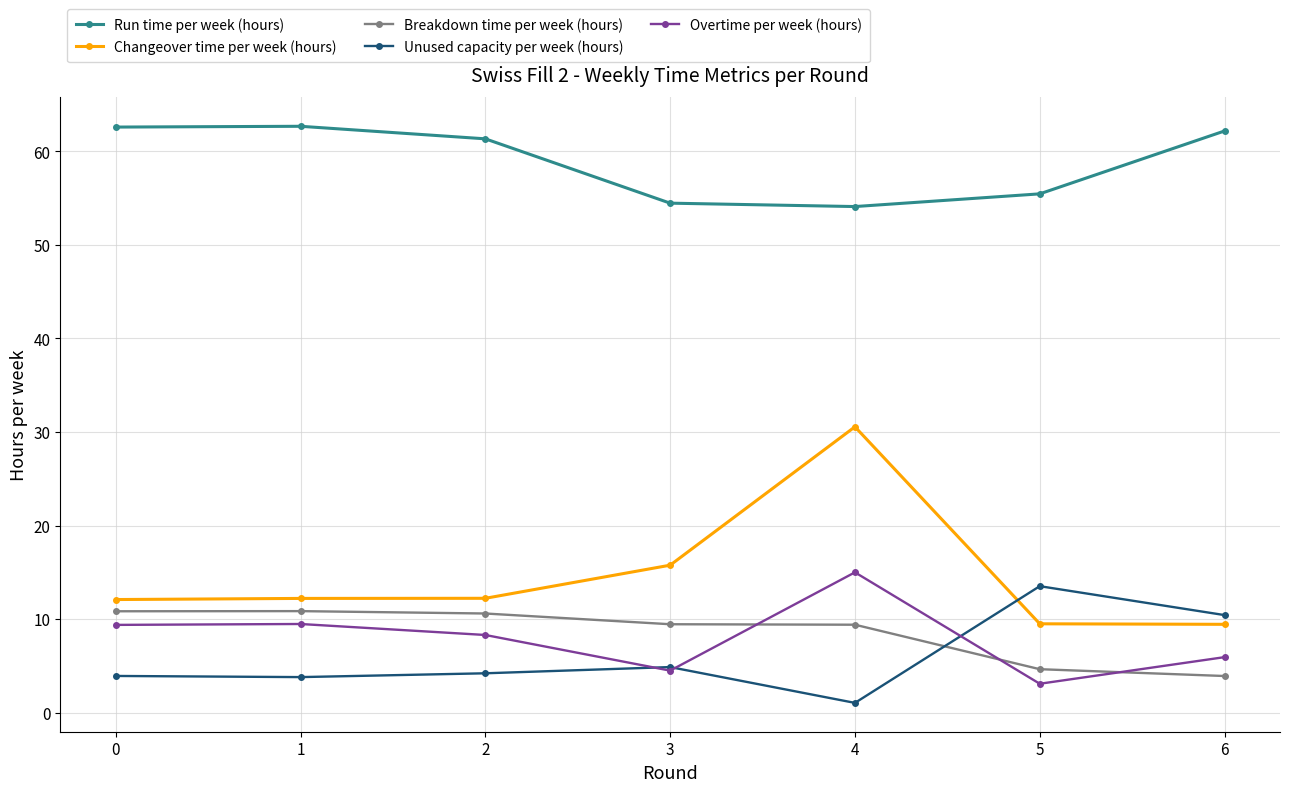

What is the maximum value for Run time per week (hours)?

62.7